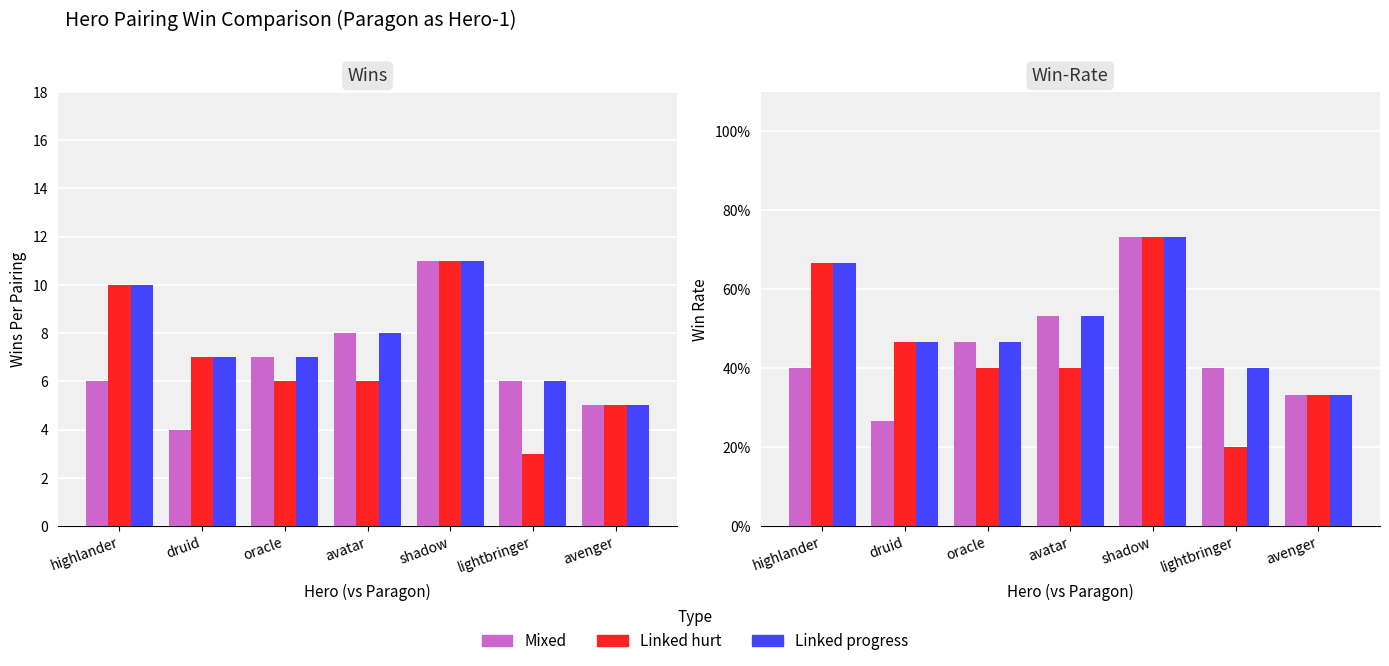

Between shadow and lightbringer, which is larger?

shadow